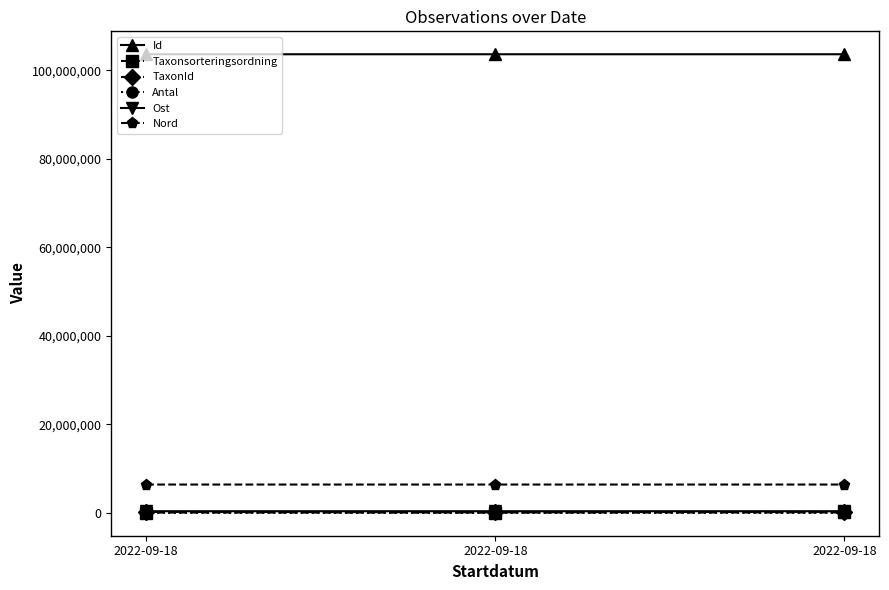

How many lines are shown in the chart?

6